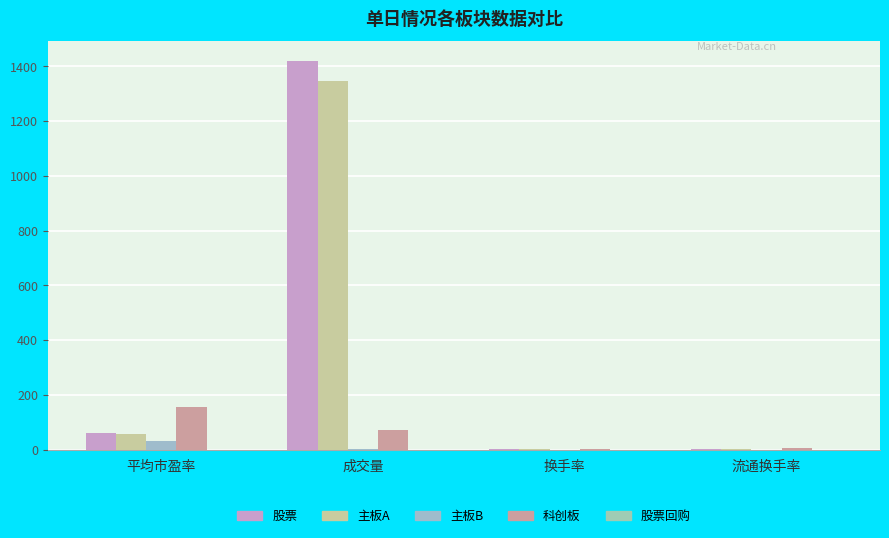

Which series has the largest total across all categories?

股票